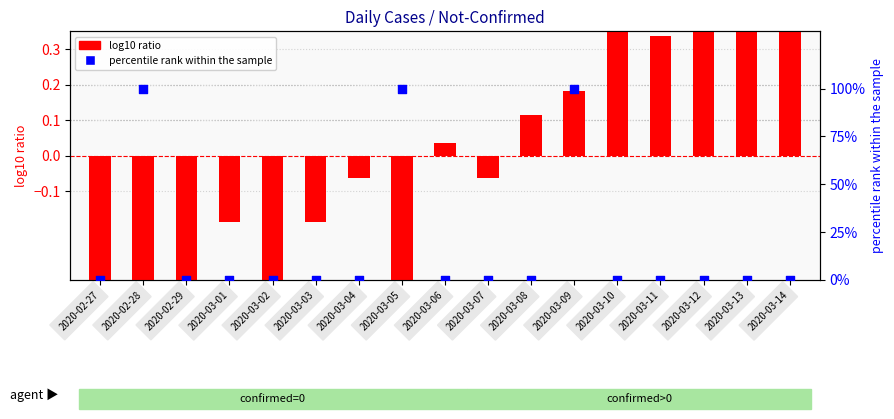

What are all the series names shown in the legend?

log10 ratio, percentile rank within the sample